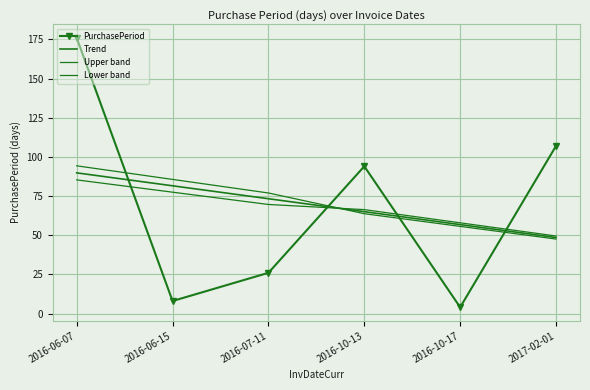

At how many categories does at least one series exceed 122?

1